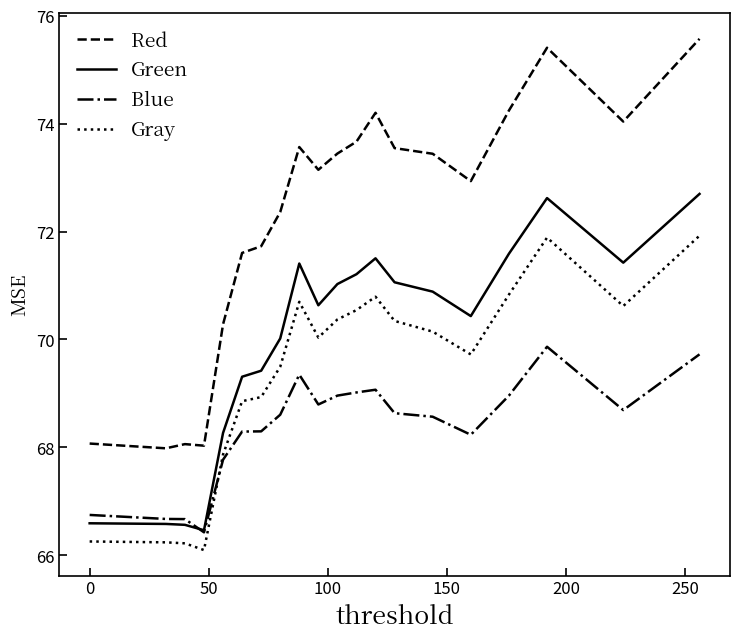

Rank the series by their average value, from highest to lowest.

Red, Green, Gray, Blue